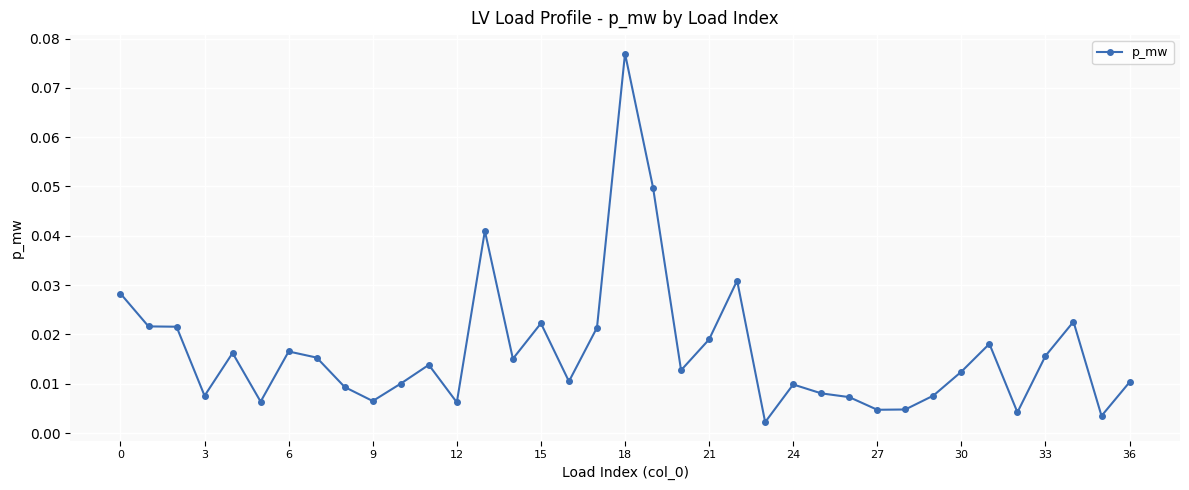

True or false: there are more than 1 points higher than both neighbors.

True